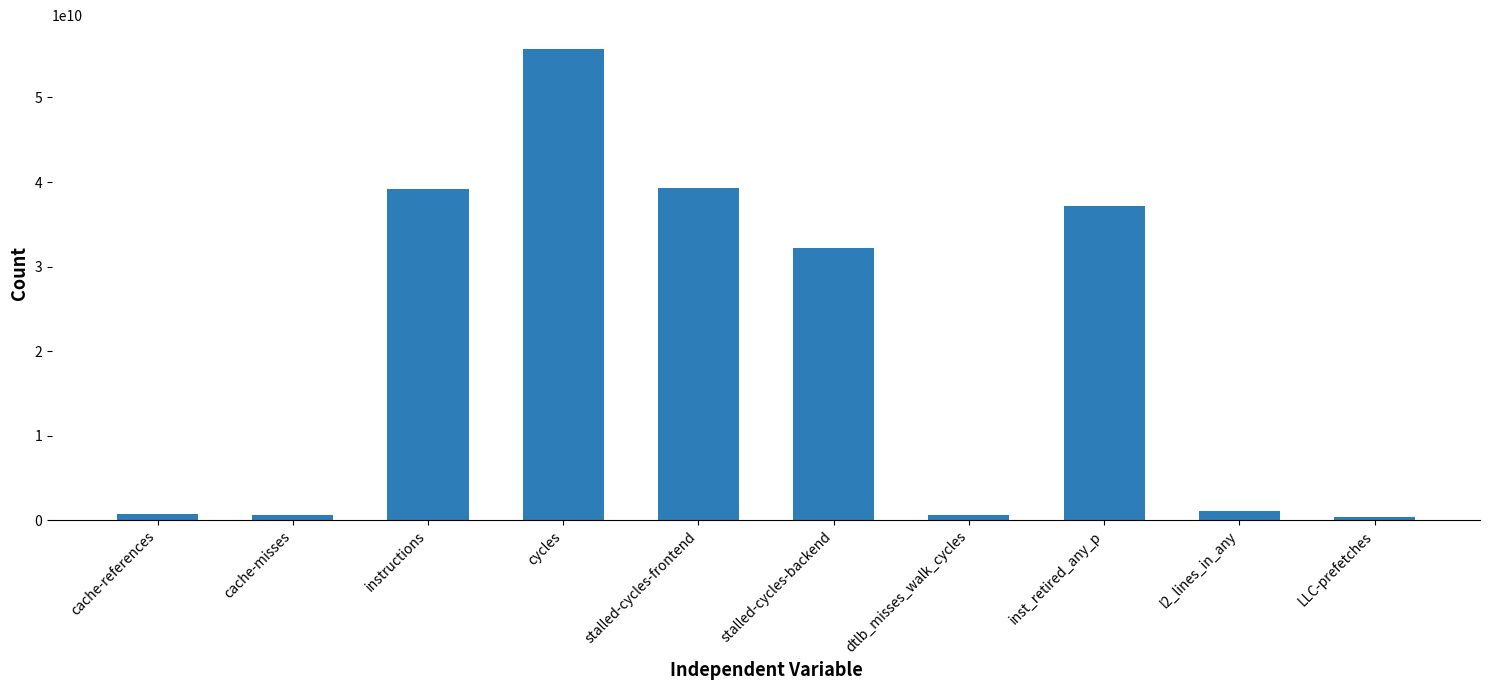

What is the sum of all values?

206852913663